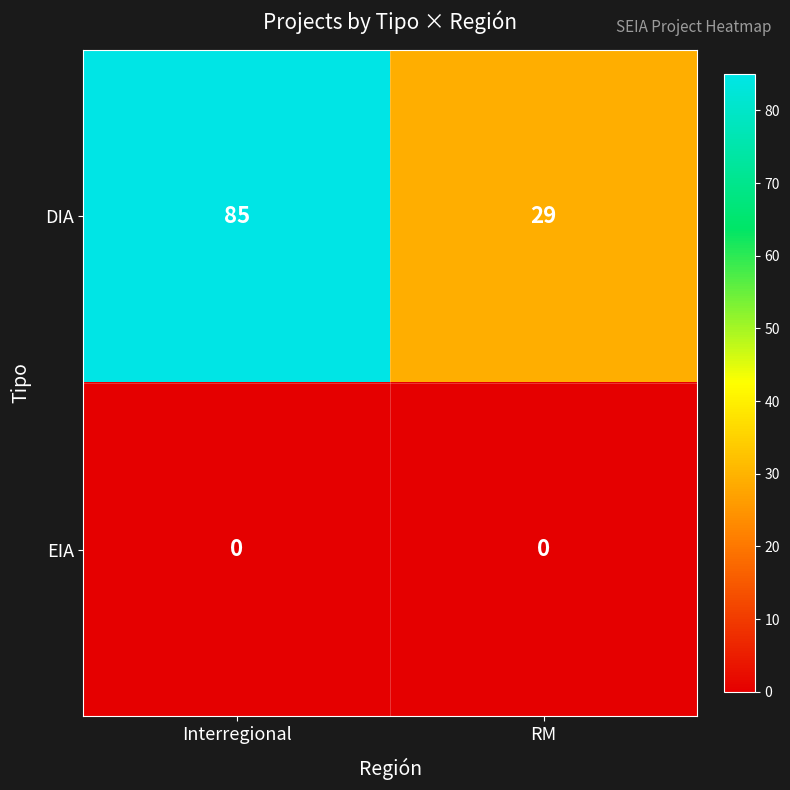

The EIA series shows 0 at Interregional. True or false?

True